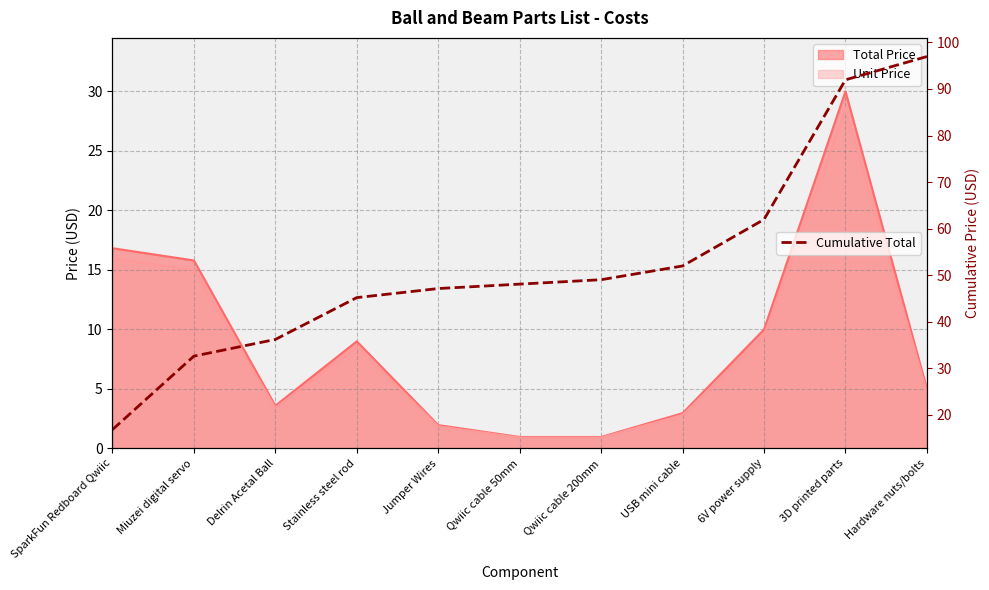

Reading left to right, extract all data points from this chart.

SparkFun Redboard Qwiic=16.8	Miuzei digital servo=32.6	Delrin Acetal Ball=36.2	Stainless steel rod=45.2	Jumper Wires=47.1	Qwiic cable 50mm=48.1	Qwiic cable 200mm=49.0	USB mini cable=52.0	6V power supply=62.0	3D printed parts=92.0	Hardware nuts/bolts=97.0